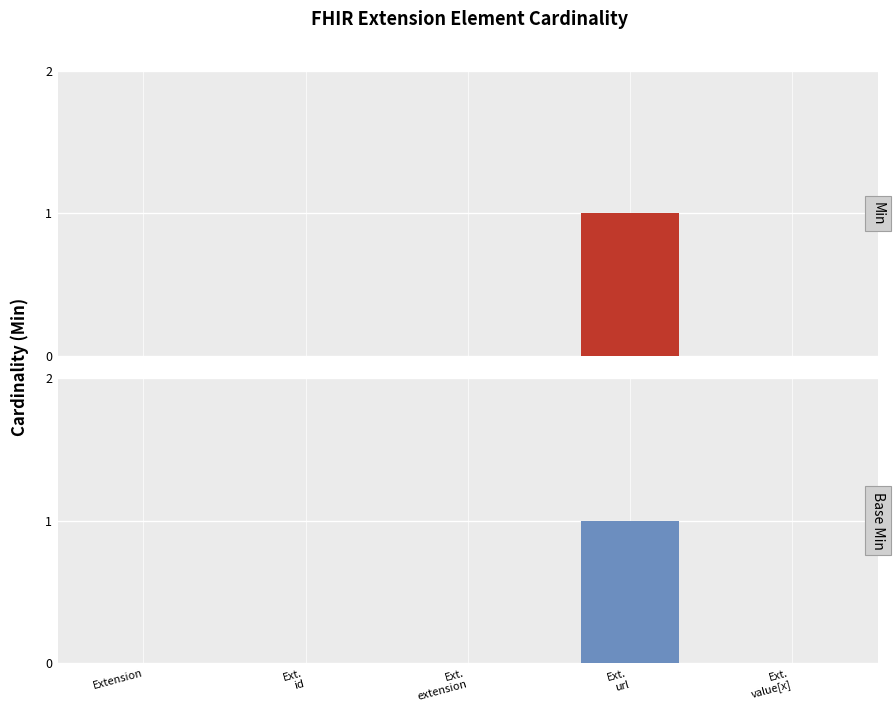

Count the number of data series in this chart.

2